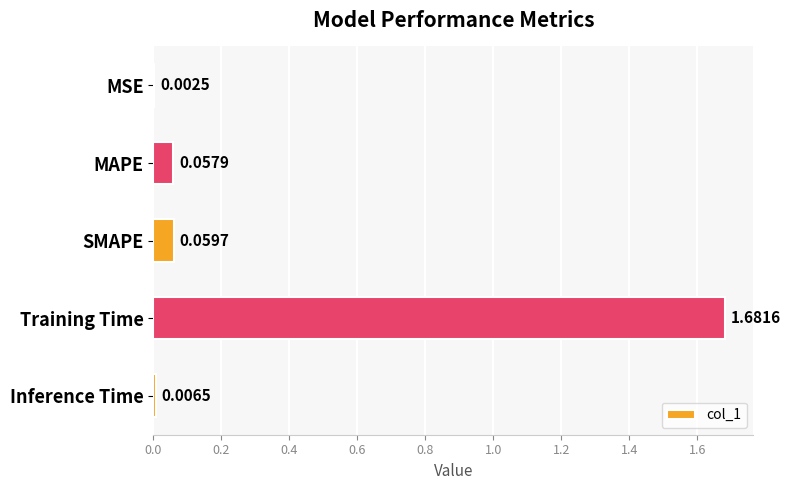

Which category has the highest value across all series?

Training Time